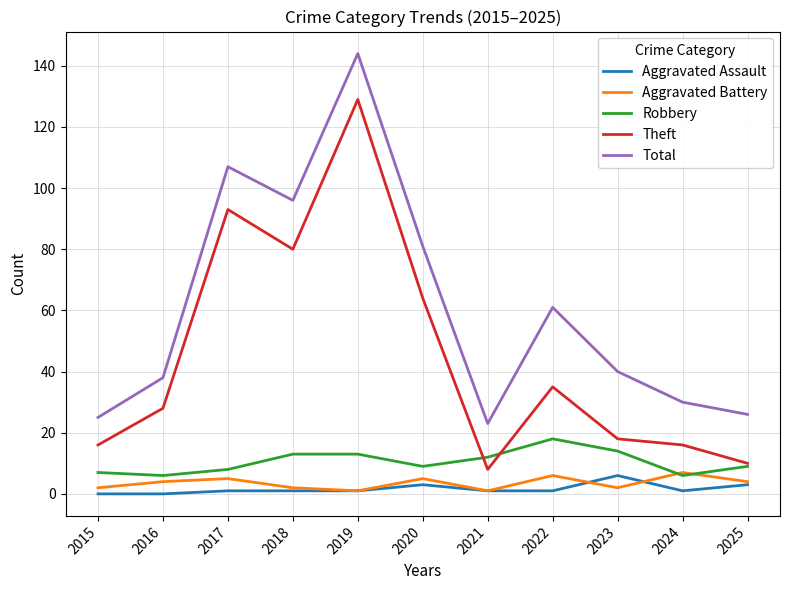

What is the highest value of the Aggravated Battery series?

7